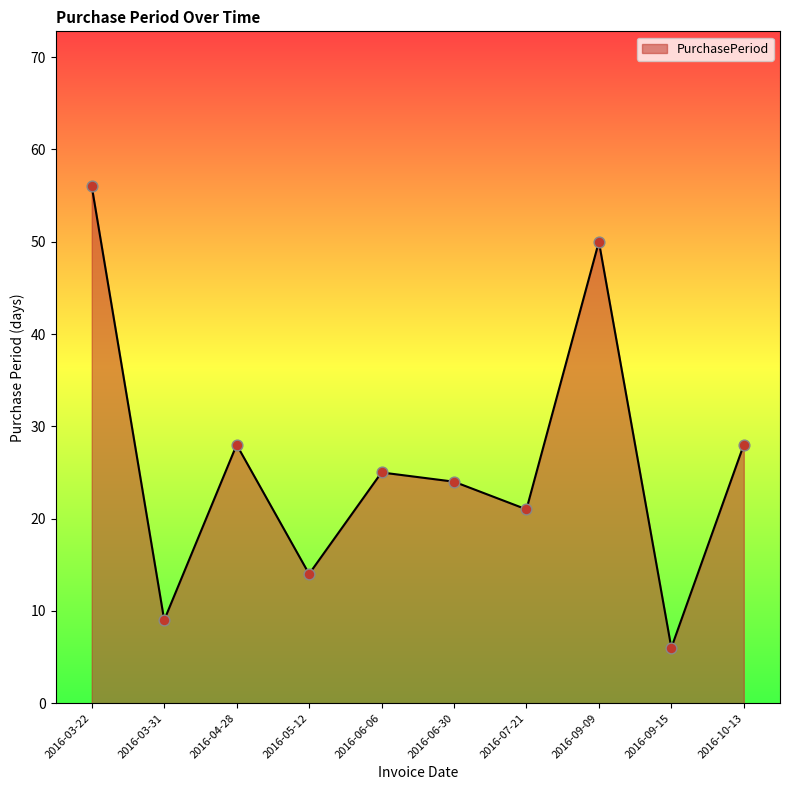

What is the ratio of the value at 2016-07-21 to the value at 2016-03-31?

2.3